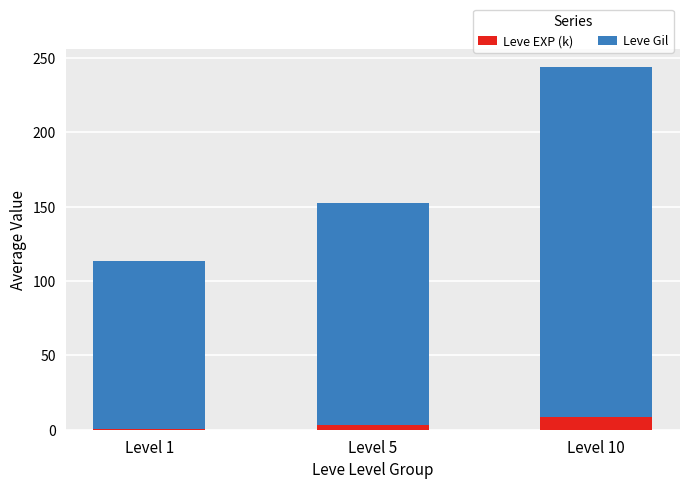

What is the sum of all Leve EXP (k) values?

12.1